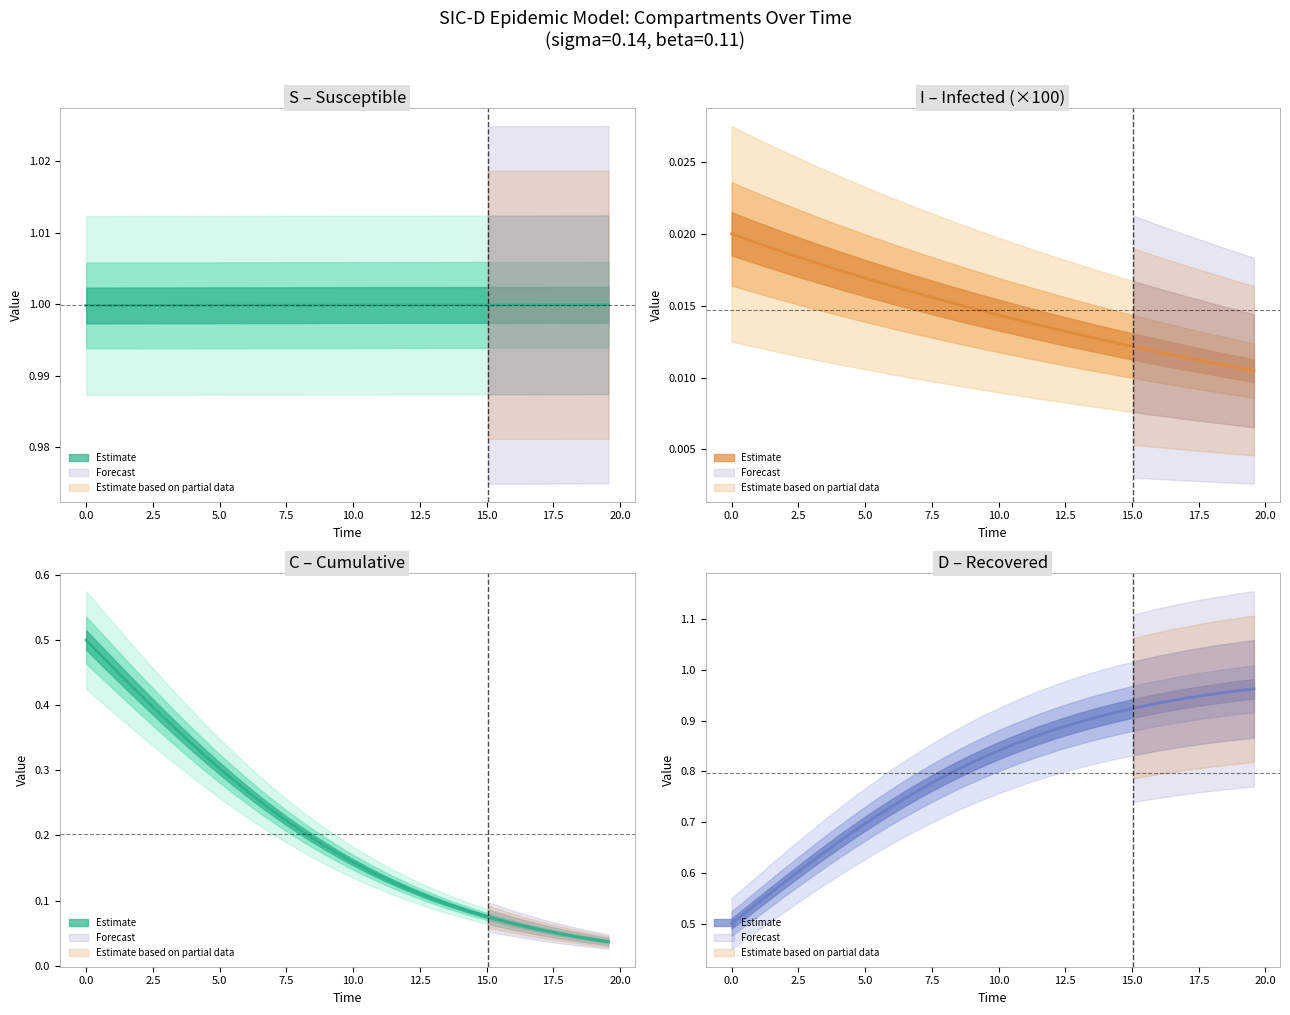

True or false: D and S intersect in this chart.

False